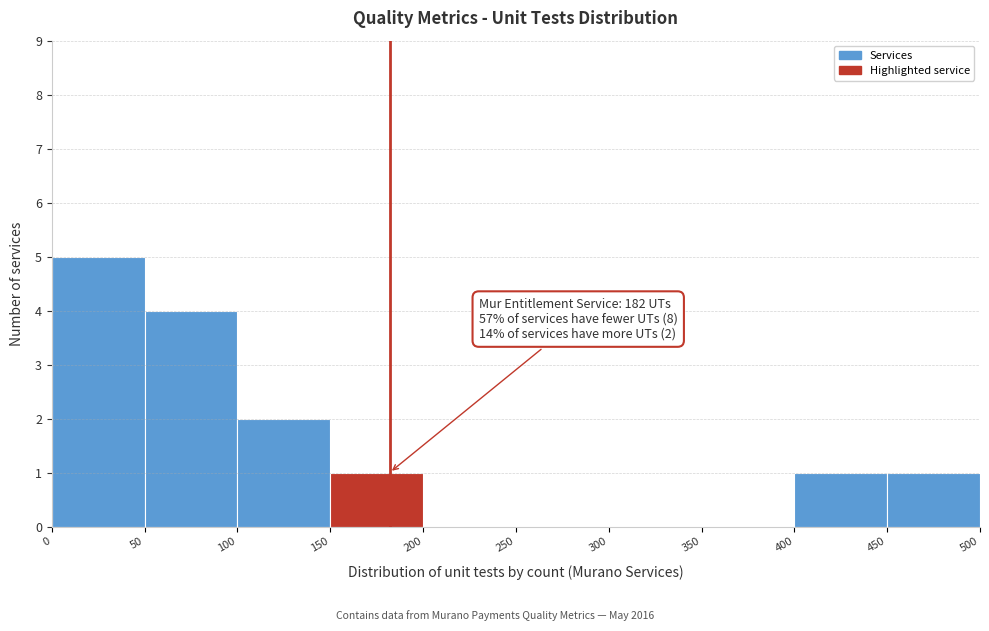

Over which range of the x-axis is the bar tallest?

0 to 50